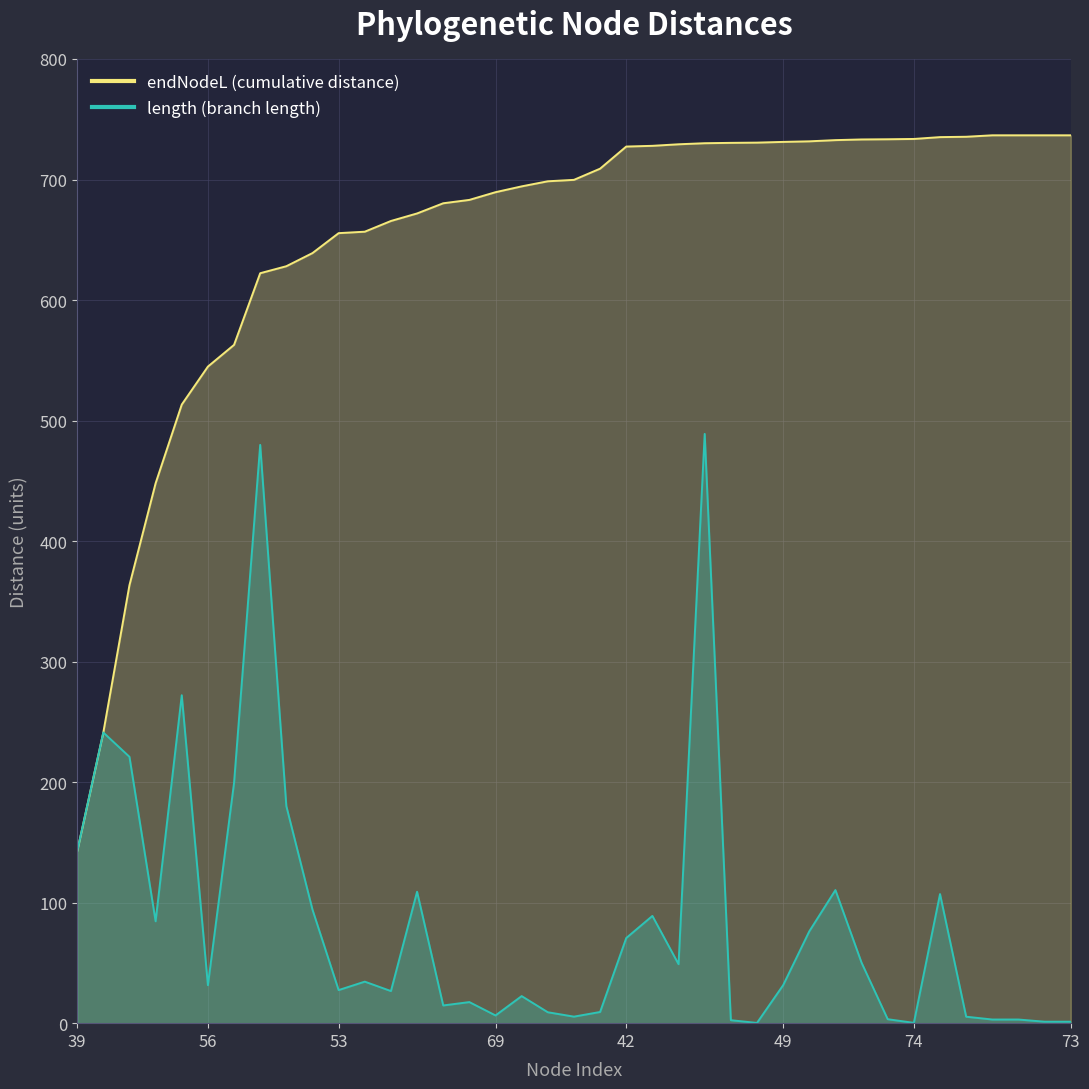

How many lines are shown in the chart?

2